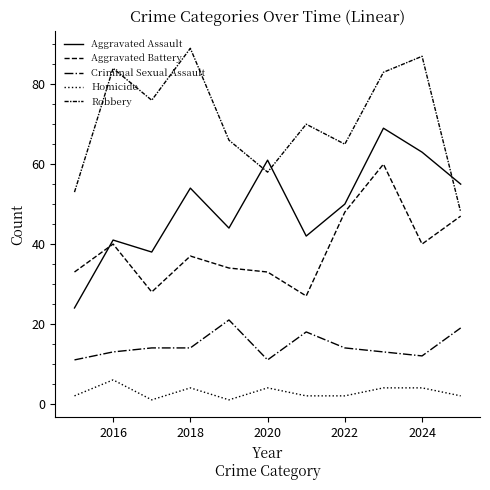

Reading right to left, extract all data points from this chart.

Aggravated Assault: 55	63	69	50	42	61	44	54	38	41	24
Aggravated Battery: 47	40	60	48	27	33	34	37	28	40	33
Criminal Sexual Assault: 19	12	13	14	18	11	21	14	14	13	11
Homicide: 2	4	4	2	2	4	1	4	1	6	2
Robbery: 48	87	83	65	70	58	66	89	76	84	53